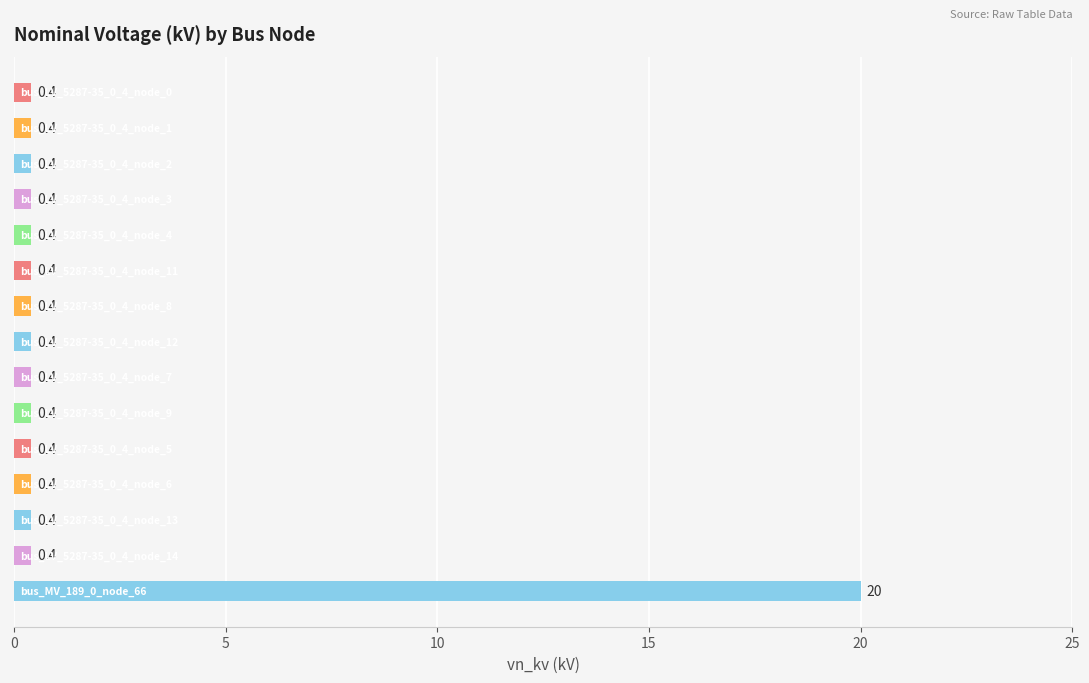

Reading top to bottom, extract all data points from this chart.

0.4	0.4	0.4	0.4	0.4	0.4	0.4	0.4	0.4	0.4	0.4	0.4	0.4	0.4	20.0